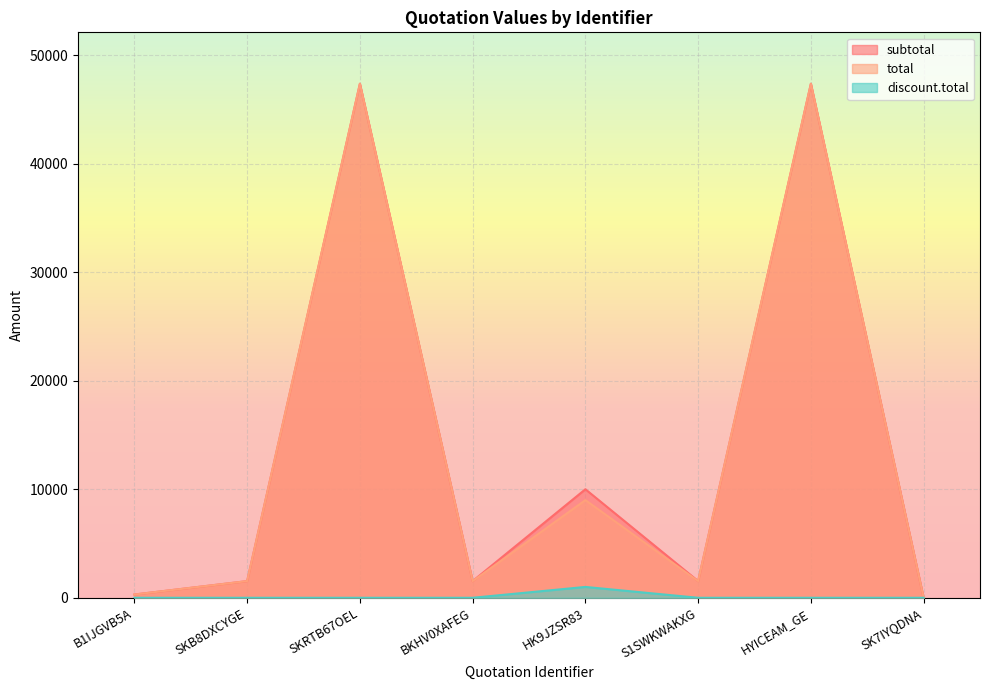

The value of discount.total at BKHV0XAFEG is 461.5. True or false?

False